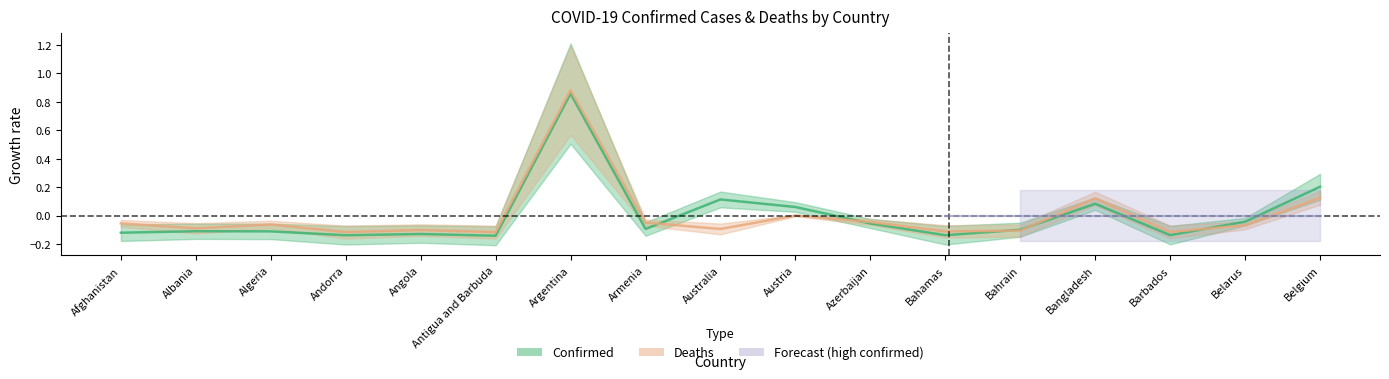

How many values in the Deaths series are below 0?

13